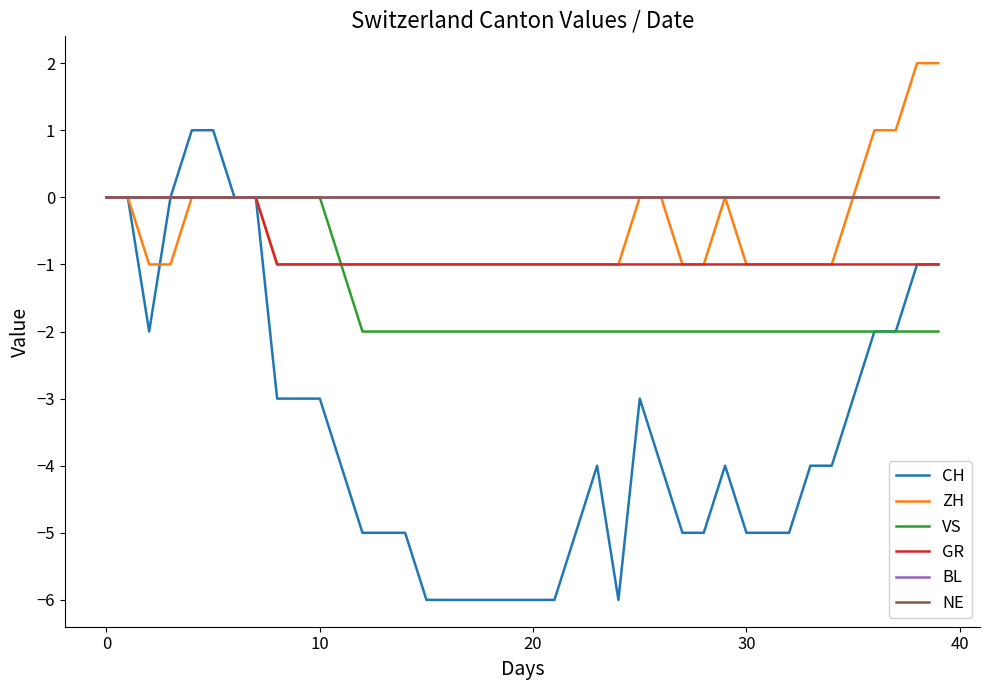

True or false: VS and ZH intersect in this chart.

False